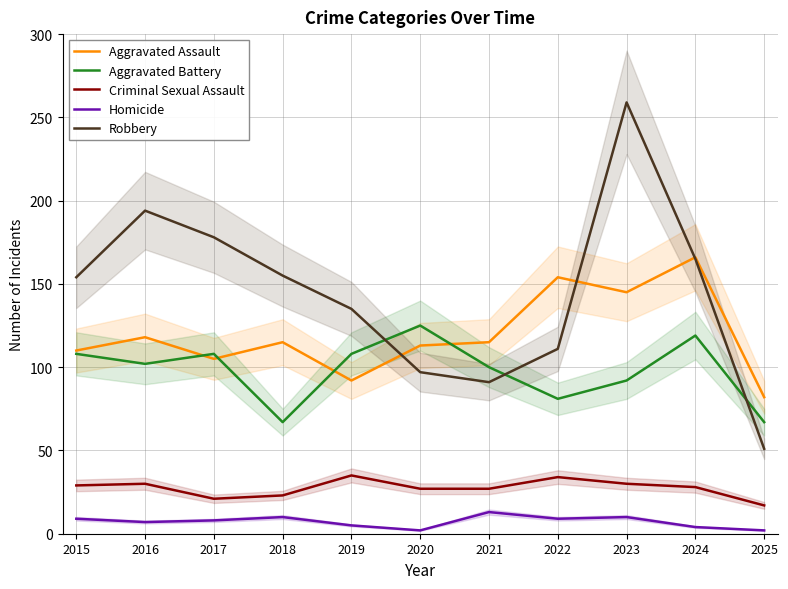

What is the minimum value shown in the chart?

2